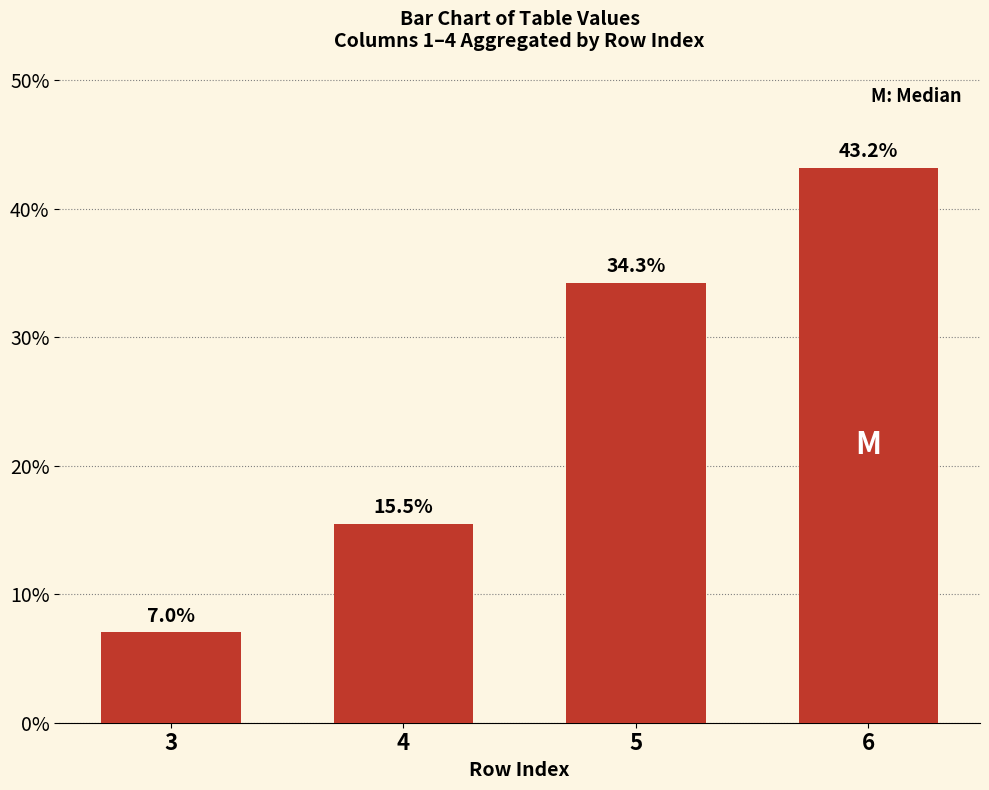

List the labels in order of value, smallest first.

3, 4, 5, 6